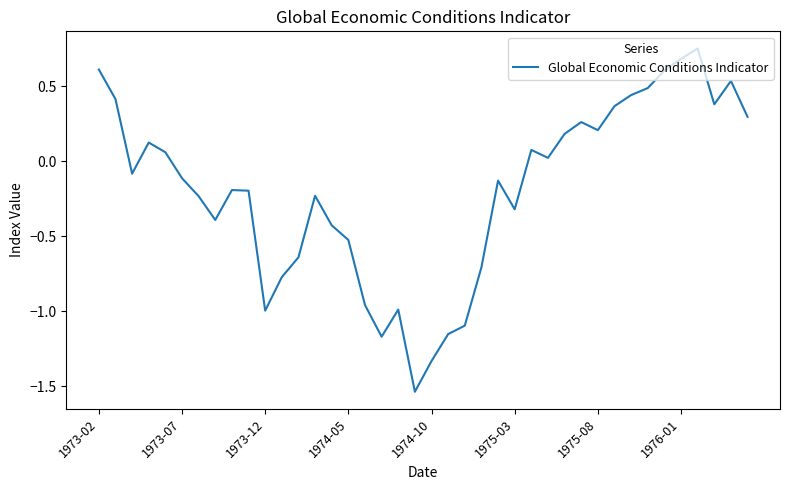

What is the difference between the maximum and minimum values?

2.3